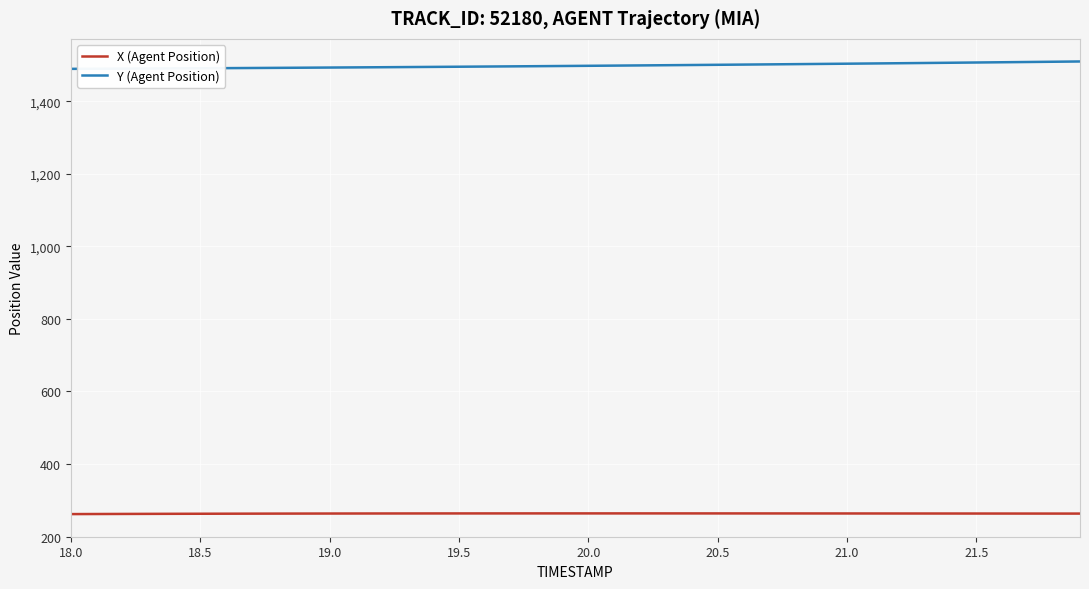

True or false: Y (Agent Position) and X (Agent Position) cross at least once.

False